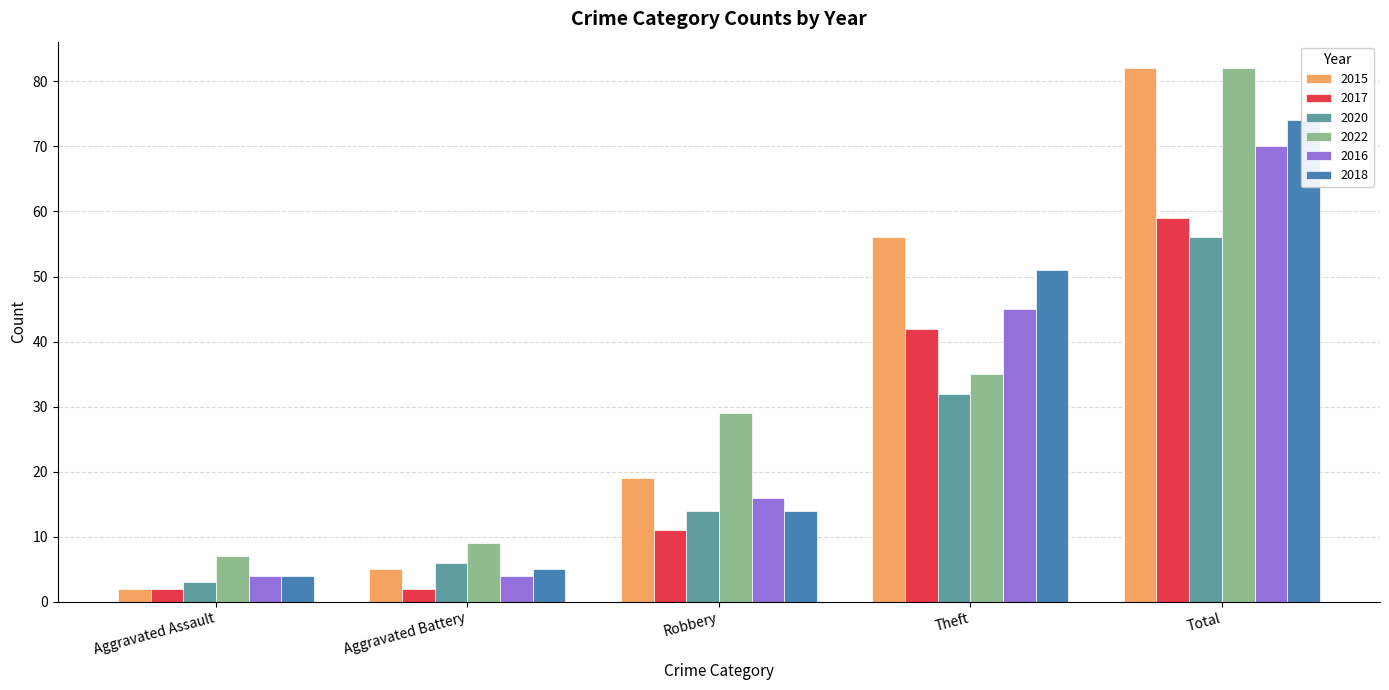

Count the 2017 values in the range 2 to 42.

4